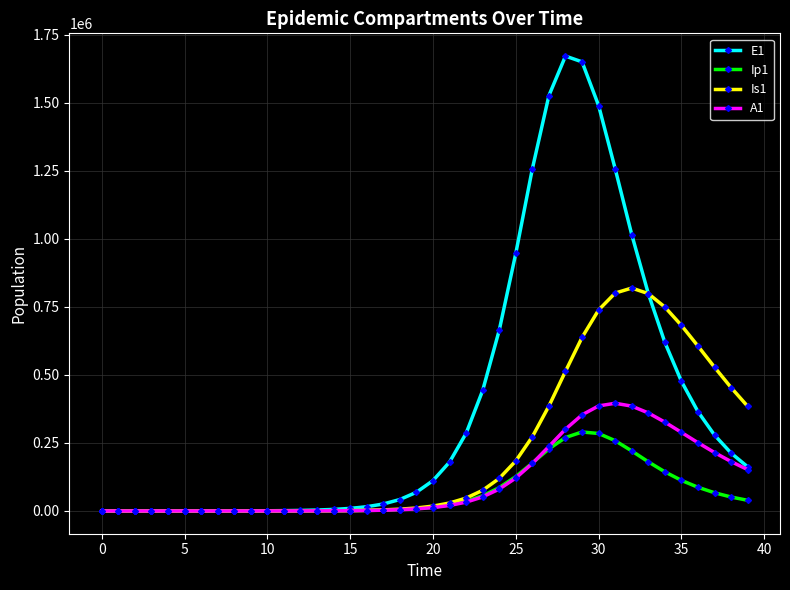

Which series has the widest spread of values?

E1